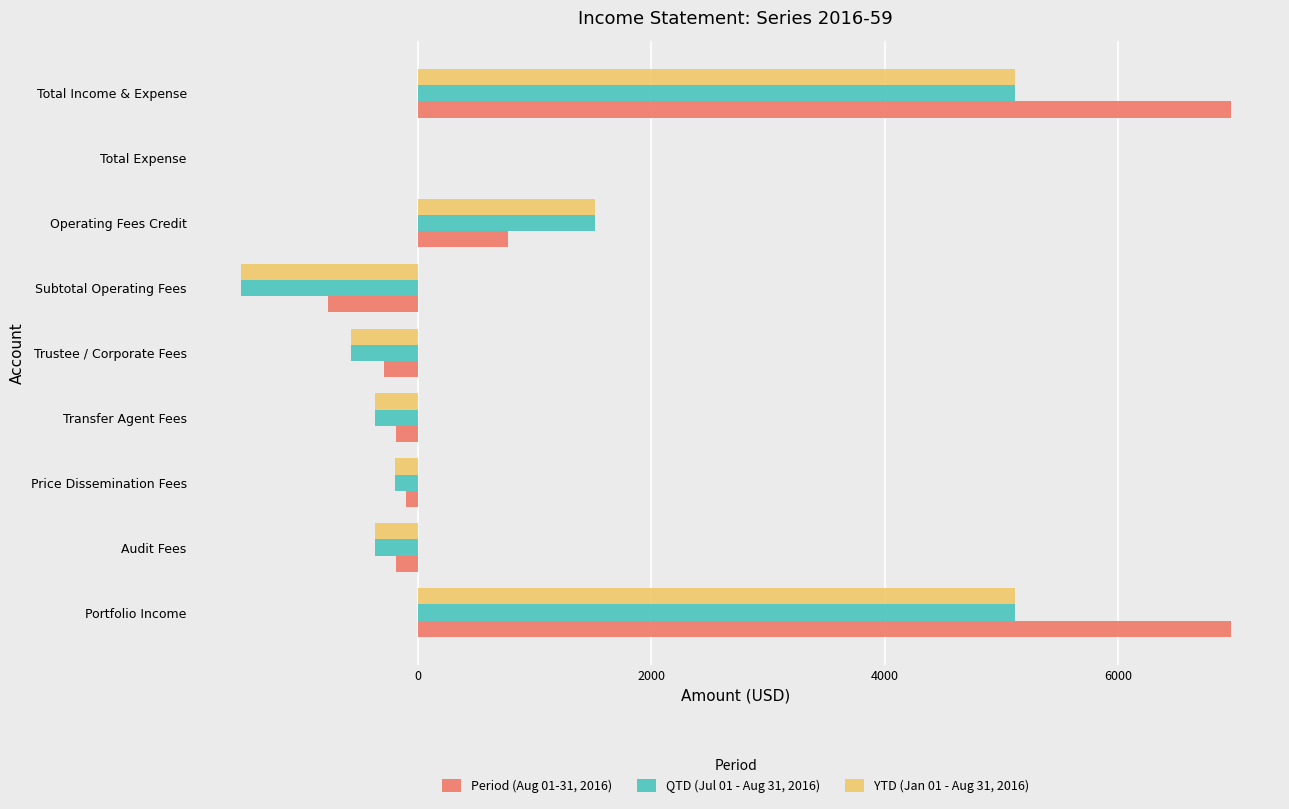

Between Portfolio Income and Total Expense, which series saw the biggest shift?

Period (Aug 01-31, 2016)